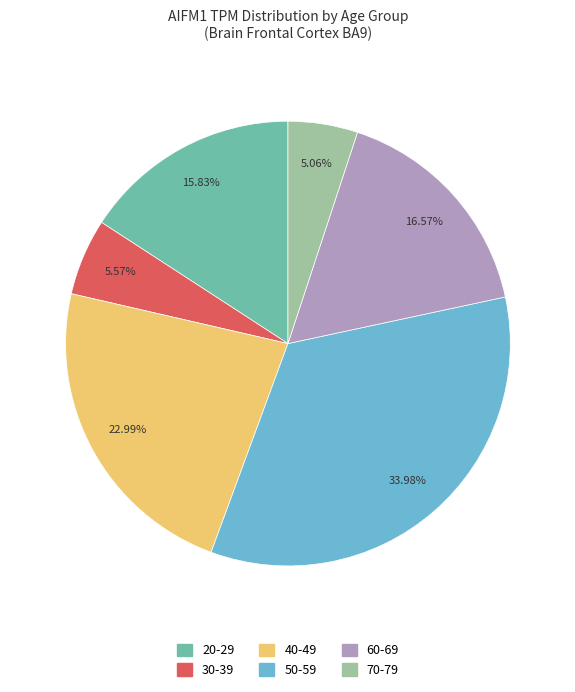

Count the number of slices in the pie.

6